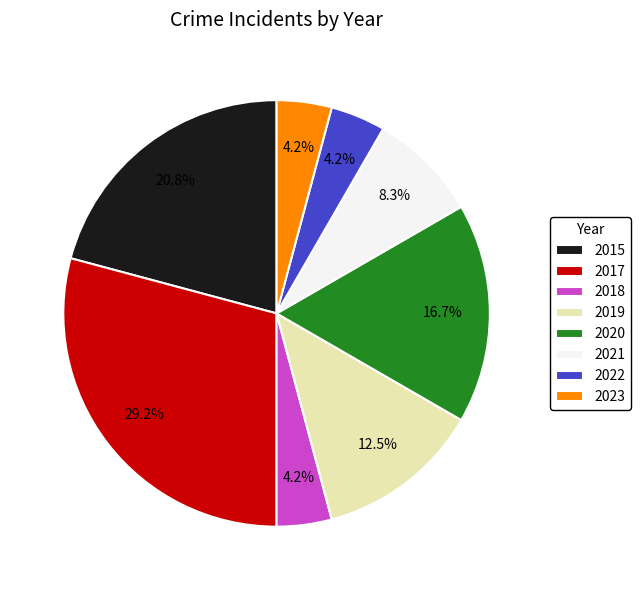

Combined, do 2015 and 2019 account for over 50%?

No